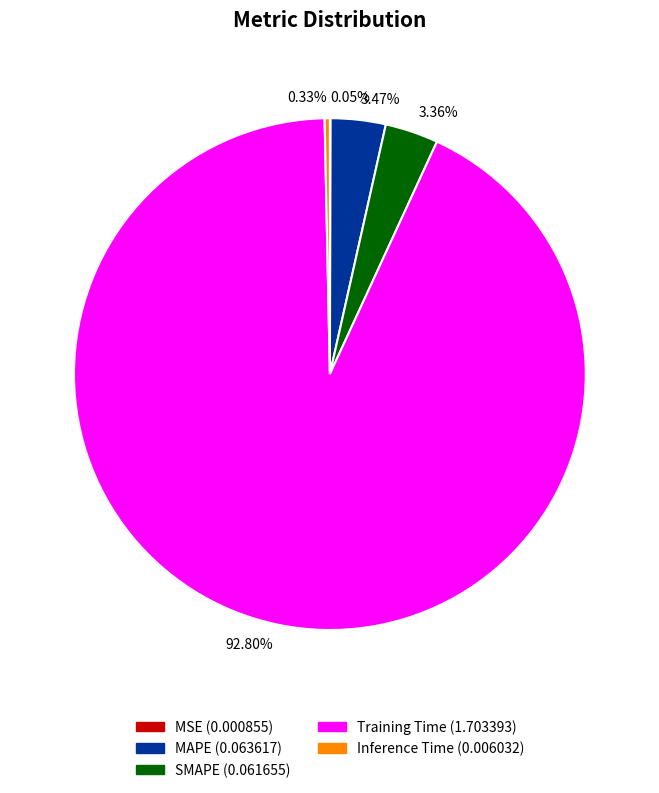

To the nearest percent, what is the combined percentage of Training Time and MAPE?

96%